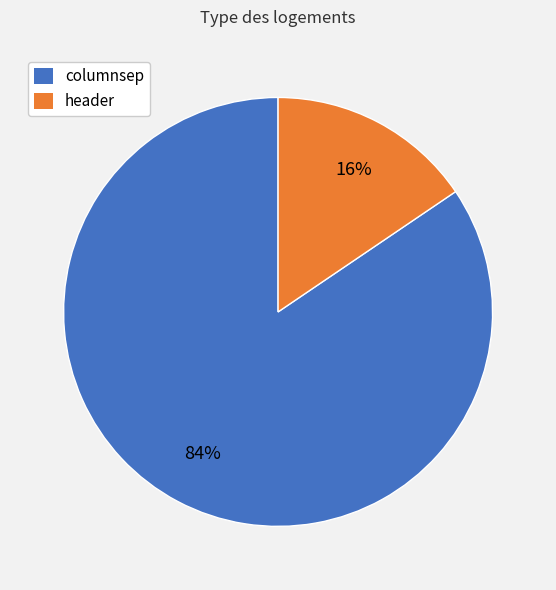

To the nearest percent, what is the average slice percentage?

50%